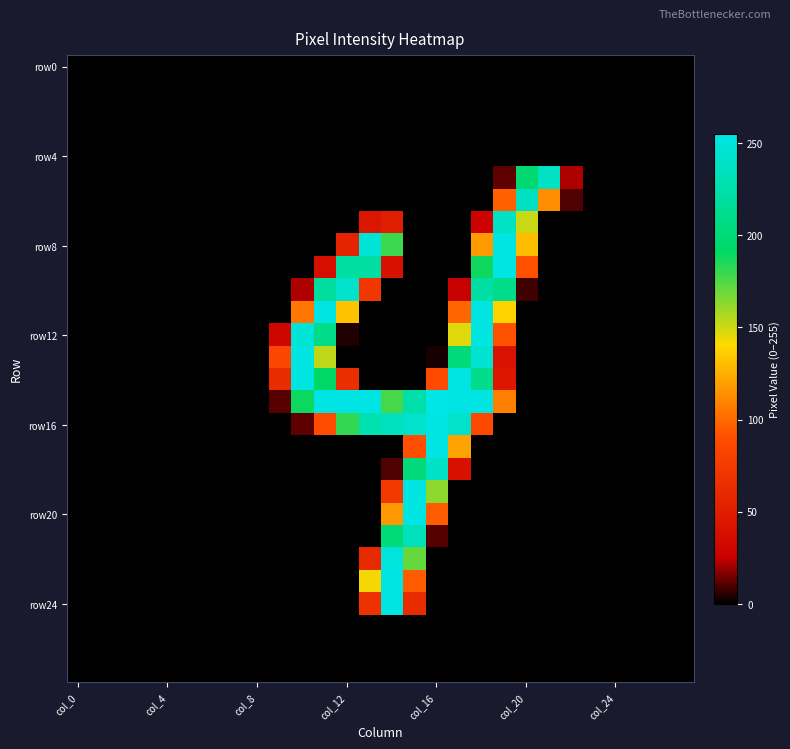

At which category does the chart reach its peak across all series?

col_16